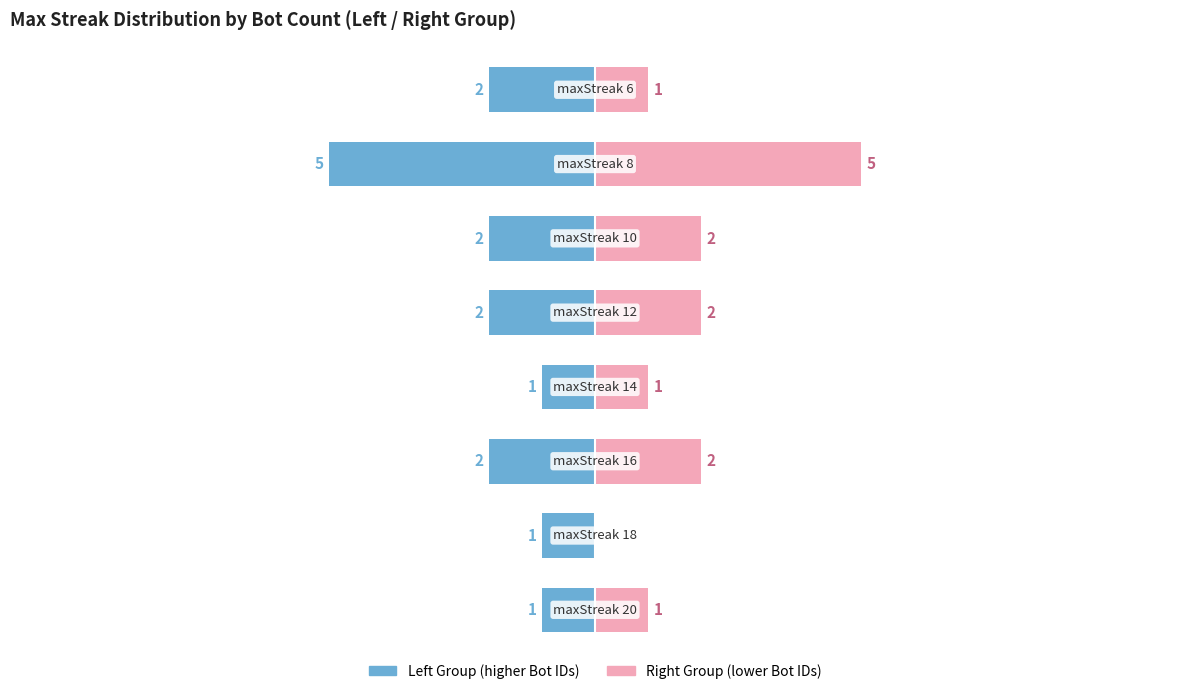

Reading right to left, transcribe all the data shown in this chart.

Left Group: 5.0=2	2.5=5	0.0=2	−2.5=2	−5.0=1	−7.5=2	−10.0=1	−12.5=1
Right Group: 5.0=1	2.5=5	0.0=2	−2.5=2	−5.0=1	−7.5=2	−10.0=0	−12.5=1